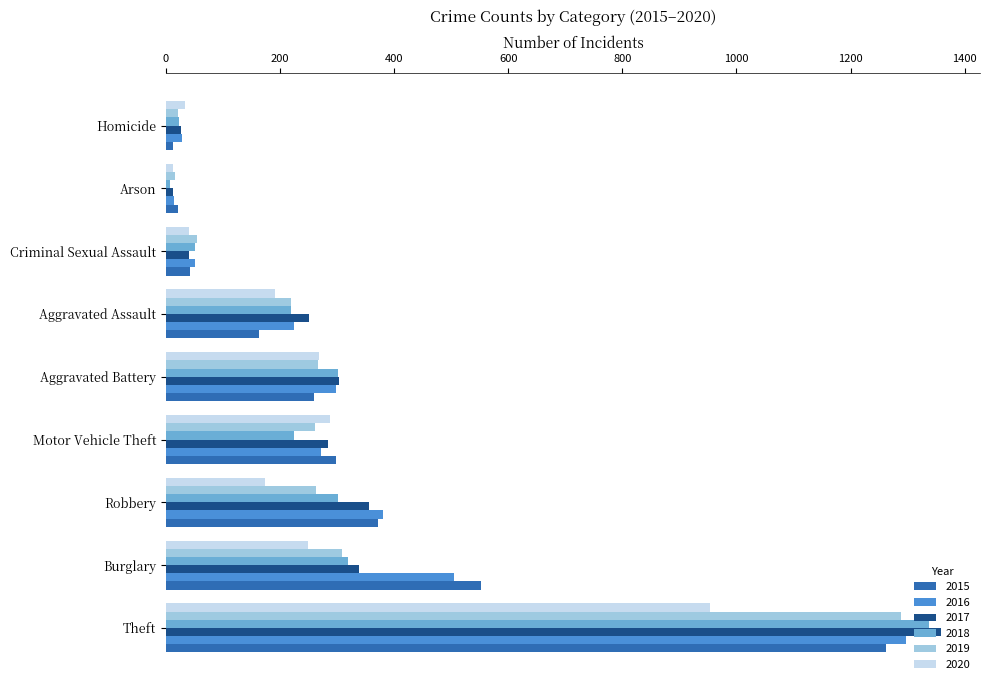

List the labels in order of 2017 value, smallest first.

Arson, Homicide, Criminal Sexual Assault, Aggravated Assault, Motor Vehicle Theft, Aggravated Battery, Burglary, Robbery, Theft